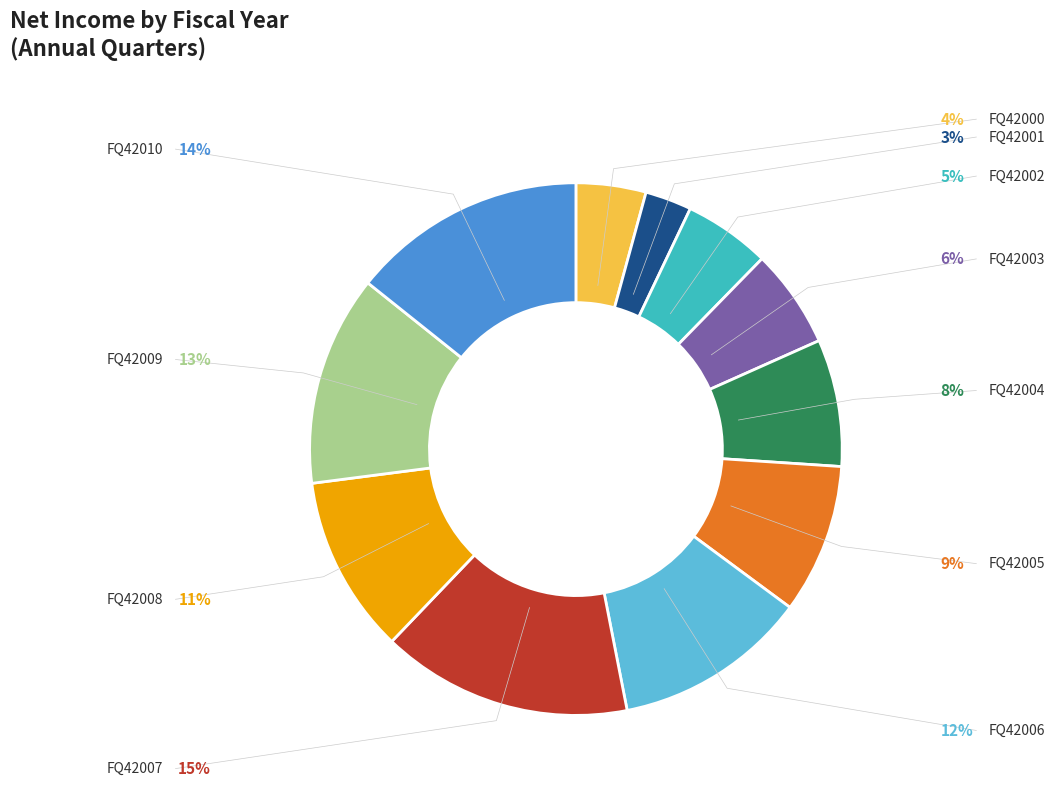

How many slices are in this pie chart?

11